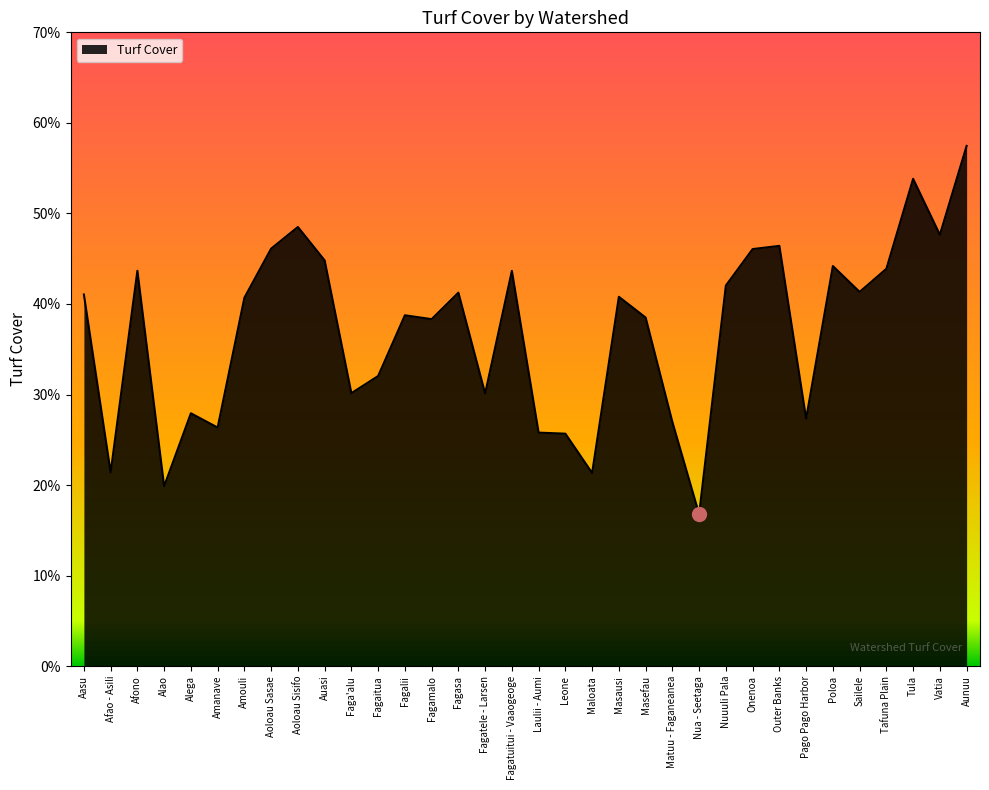

What is the change in value from Afono to Fagatele - Larsen?

-13.5